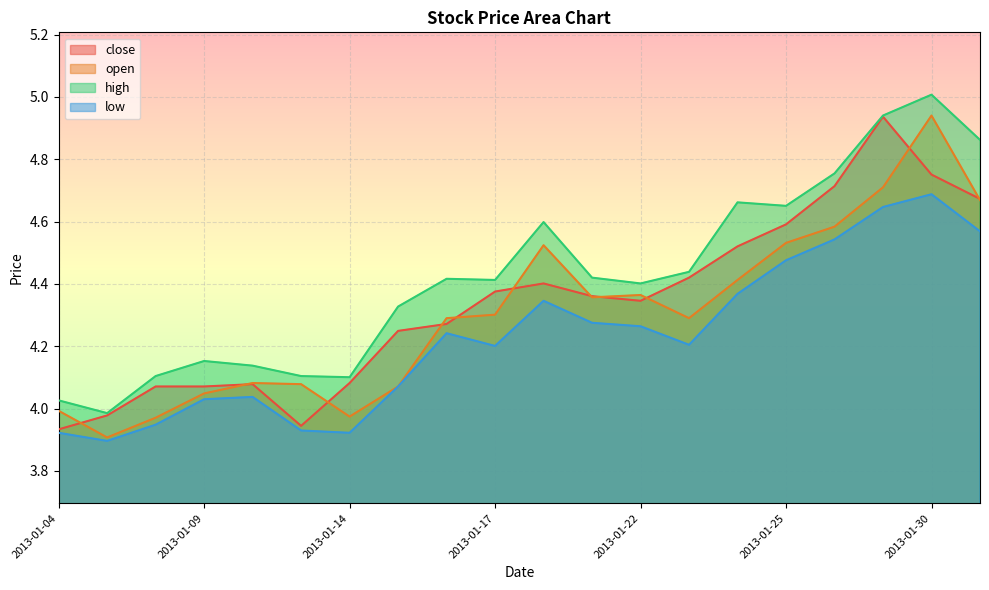

What is the difference between the close values at 2013-01-25 and 2013-01-28?

0.1